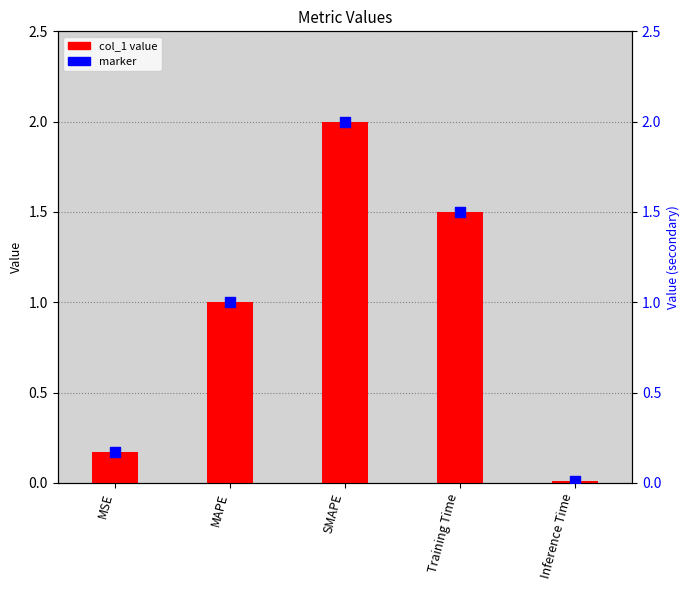

Which series has the largest total across all categories?

col_1